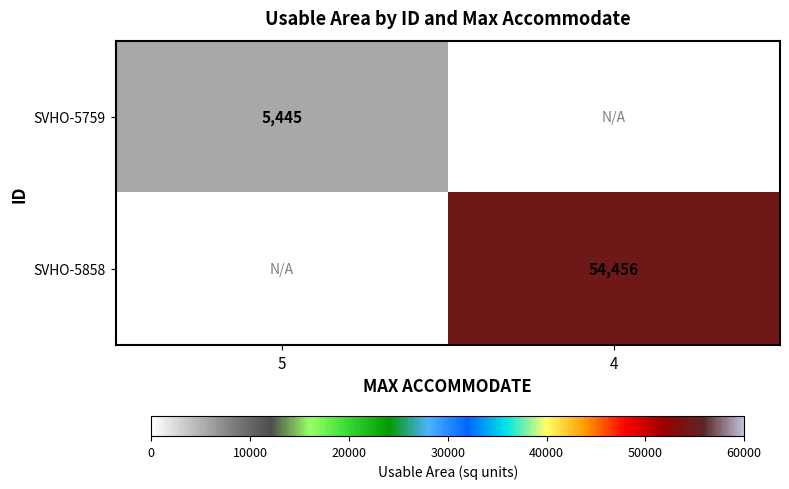

True or false: SVHO-5858 has a value of 14231 at 4.

False